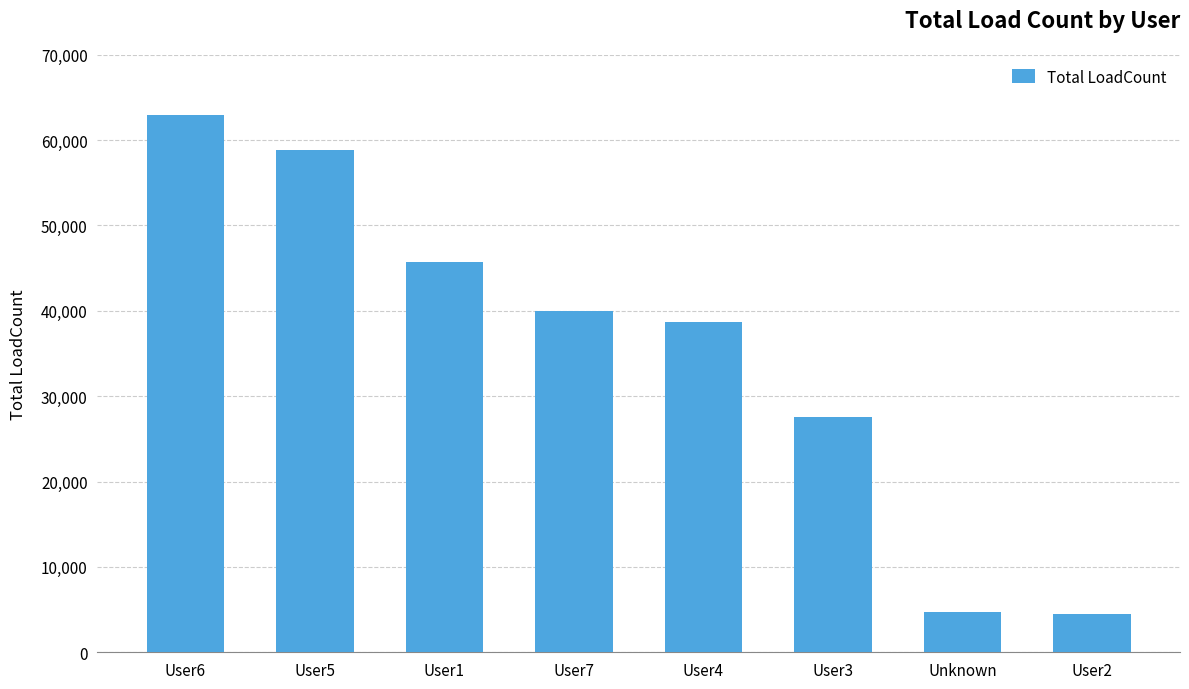

Which category has the highest value across all series?

User6